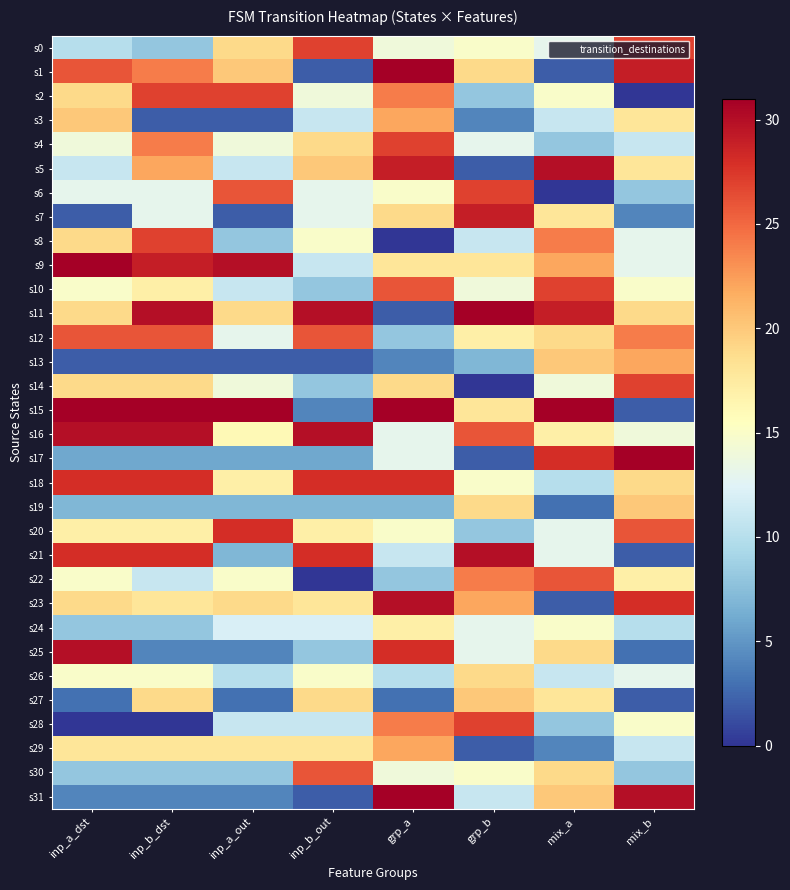

How many data points does each series have?

8